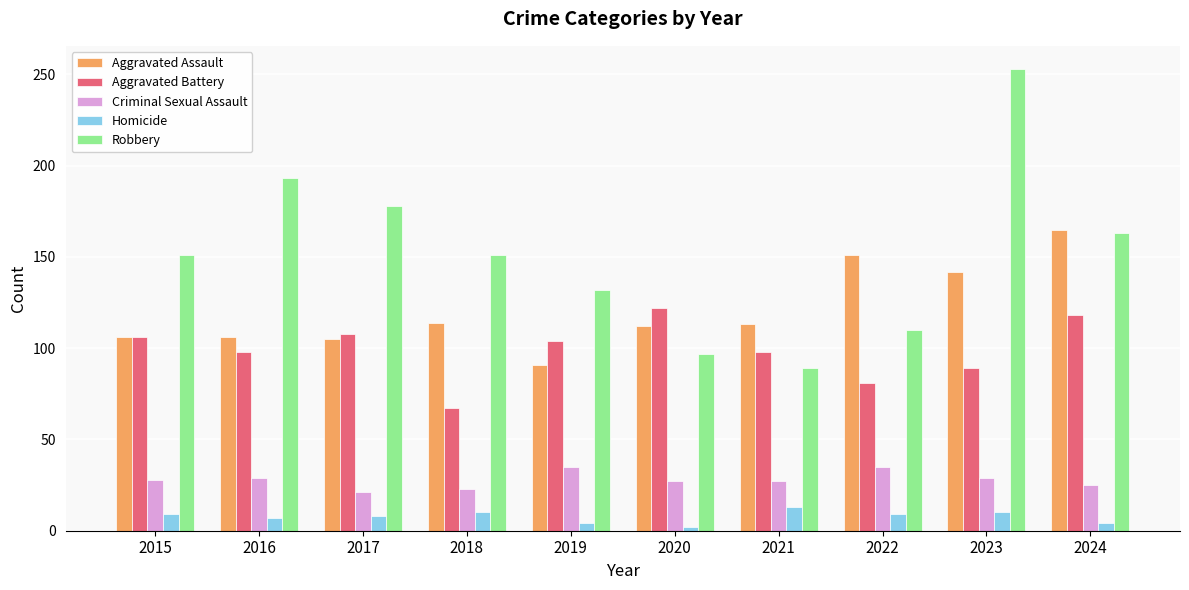

The value of Aggravated Battery at 2024 is 75. True or false?

False